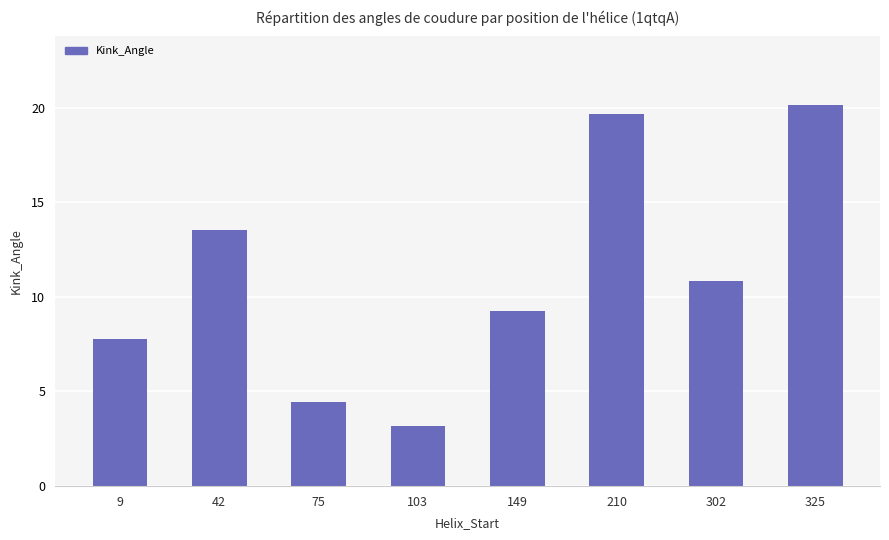

Reading left to right, what are all the values shown in this chart?

7.7	13.5	4.4	3.2	9.2	19.7	10.8	20.1